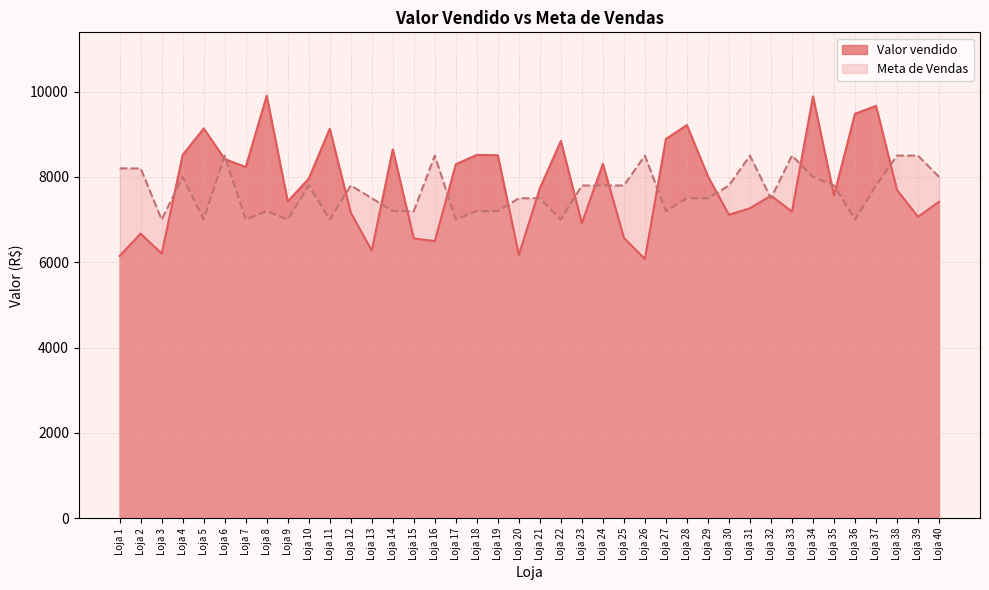

The value of Valor vendido at Loja 6 is 13539.6. True or false?

False